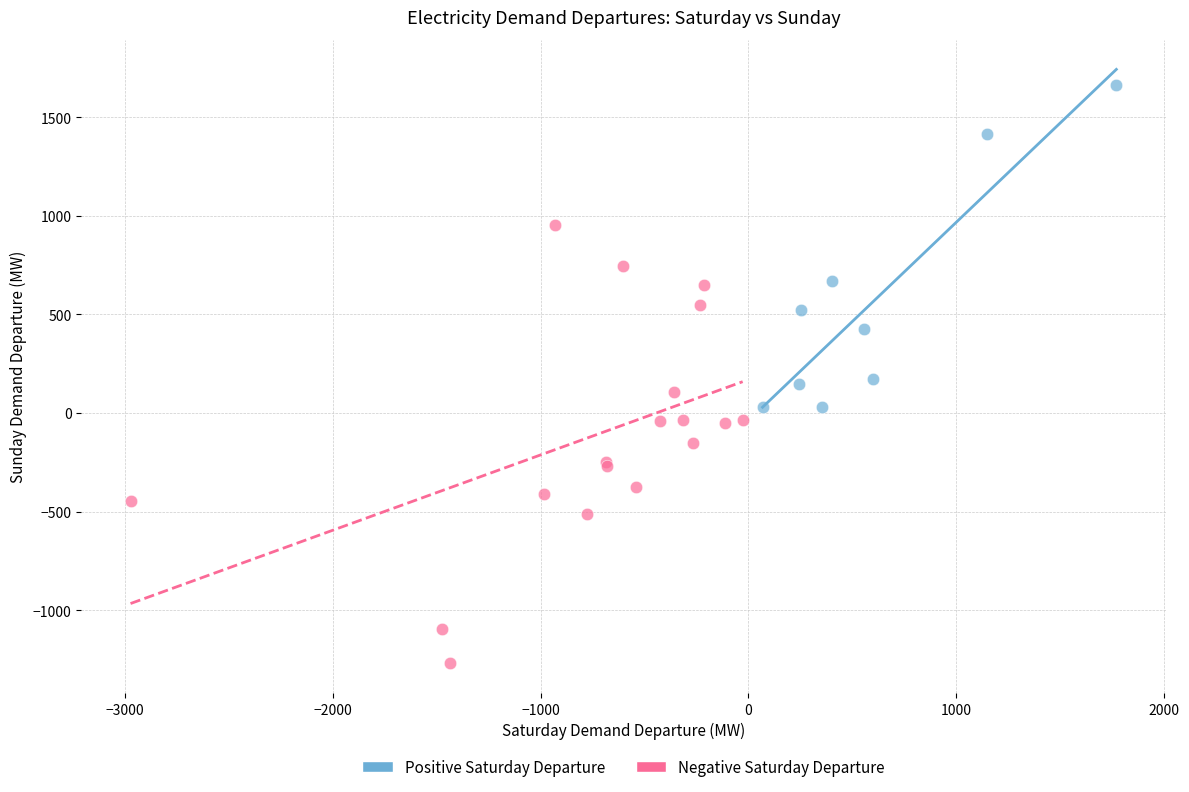

Which series has the largest Y range (max minus min)?

Negative Saturday Departure